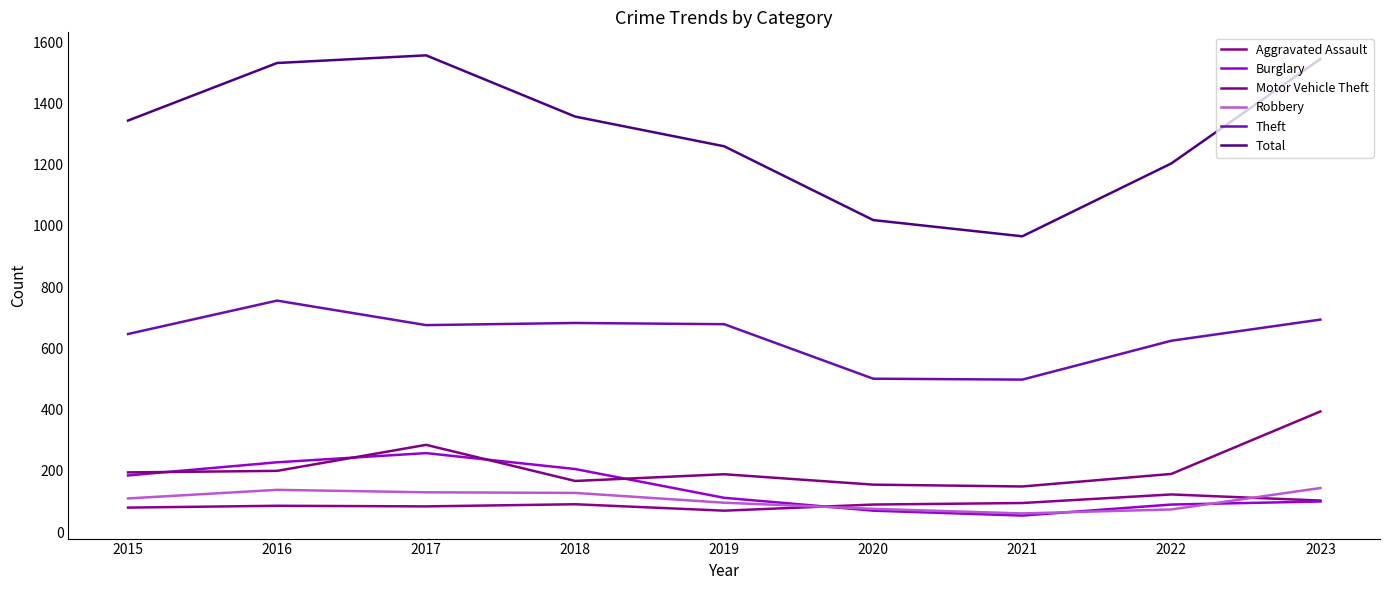

The value of Aggravated Assault at 2016 is 37. True or false?

False